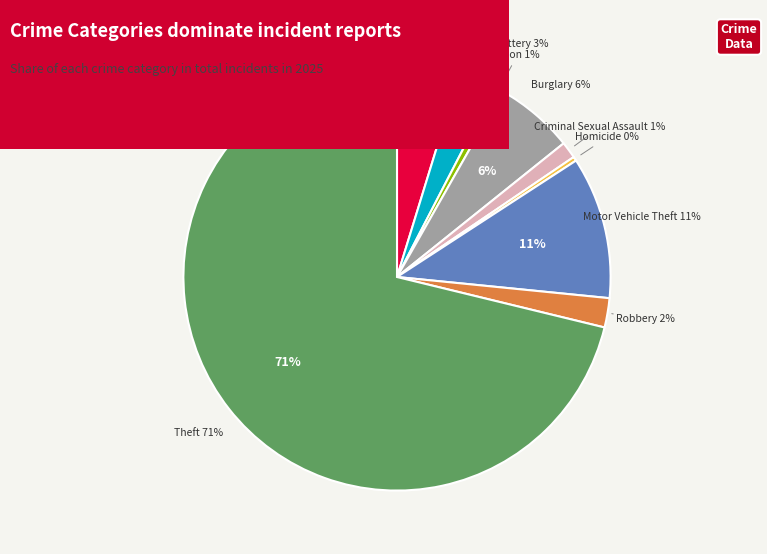

To the nearest percent, what portion does Aggravated Battery represent?

3%